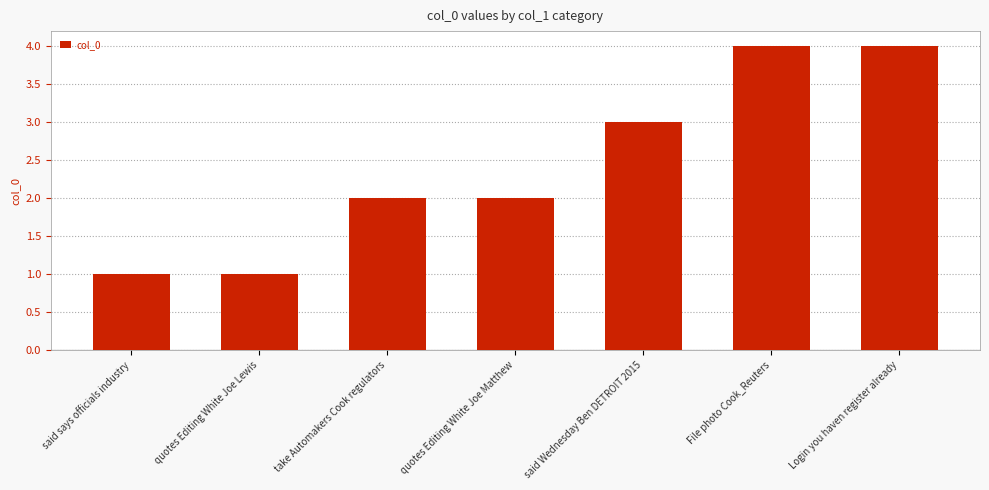

What value does the data have at File photo Cook_Reuters?

4